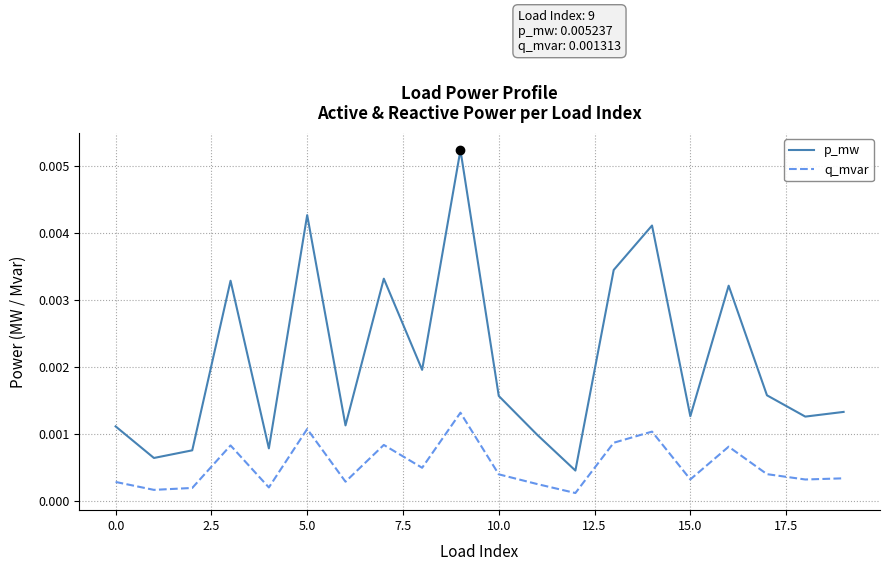

Does the chart display data point markers on the line(s)?

No